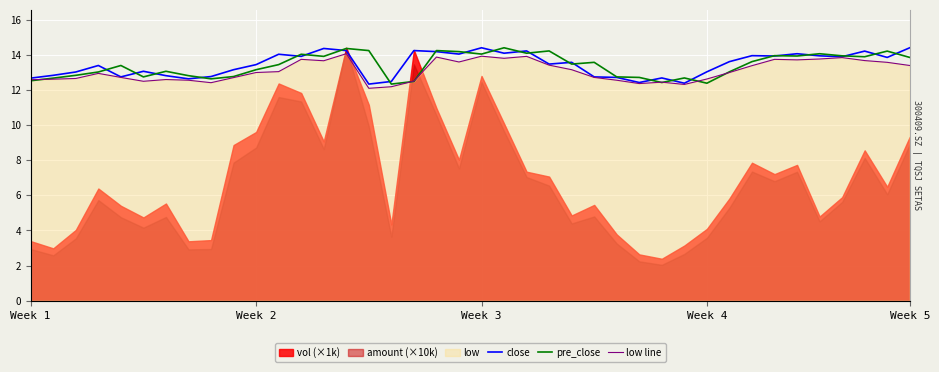

How many intersections are there between close and pre_close?

24